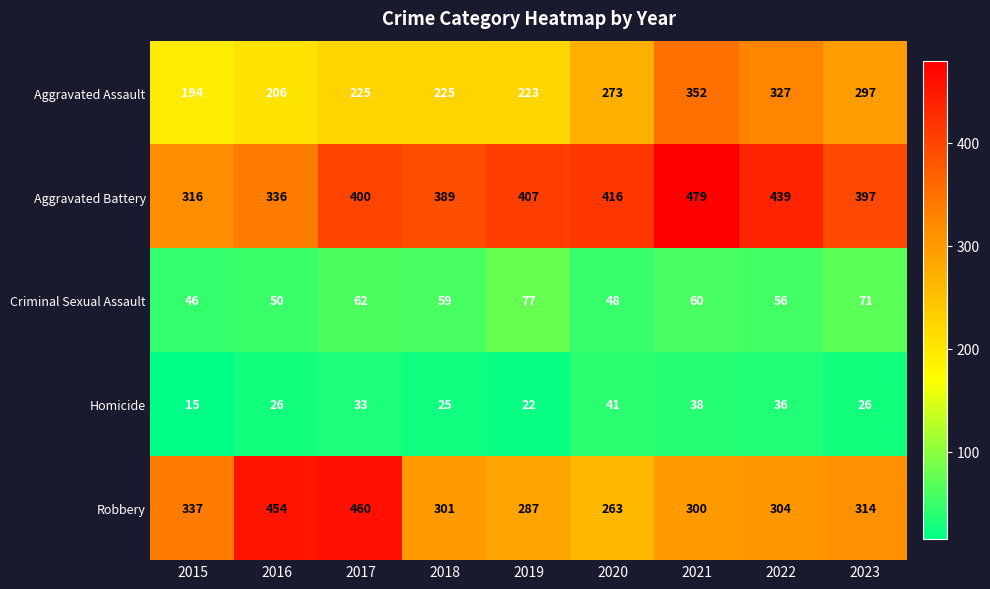

At which category does the chart reach its peak across all series?

2021